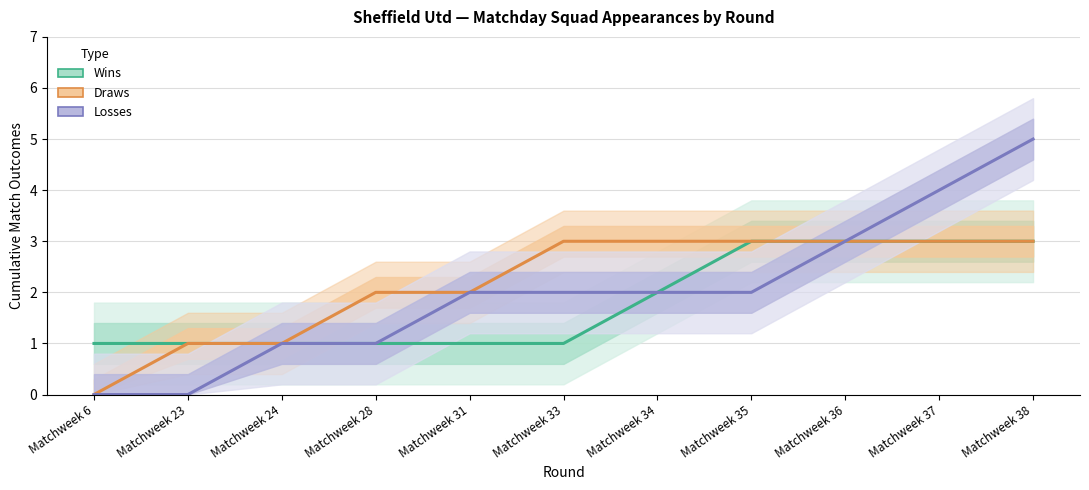

True or false: Losses and Wins cross at least once.

False